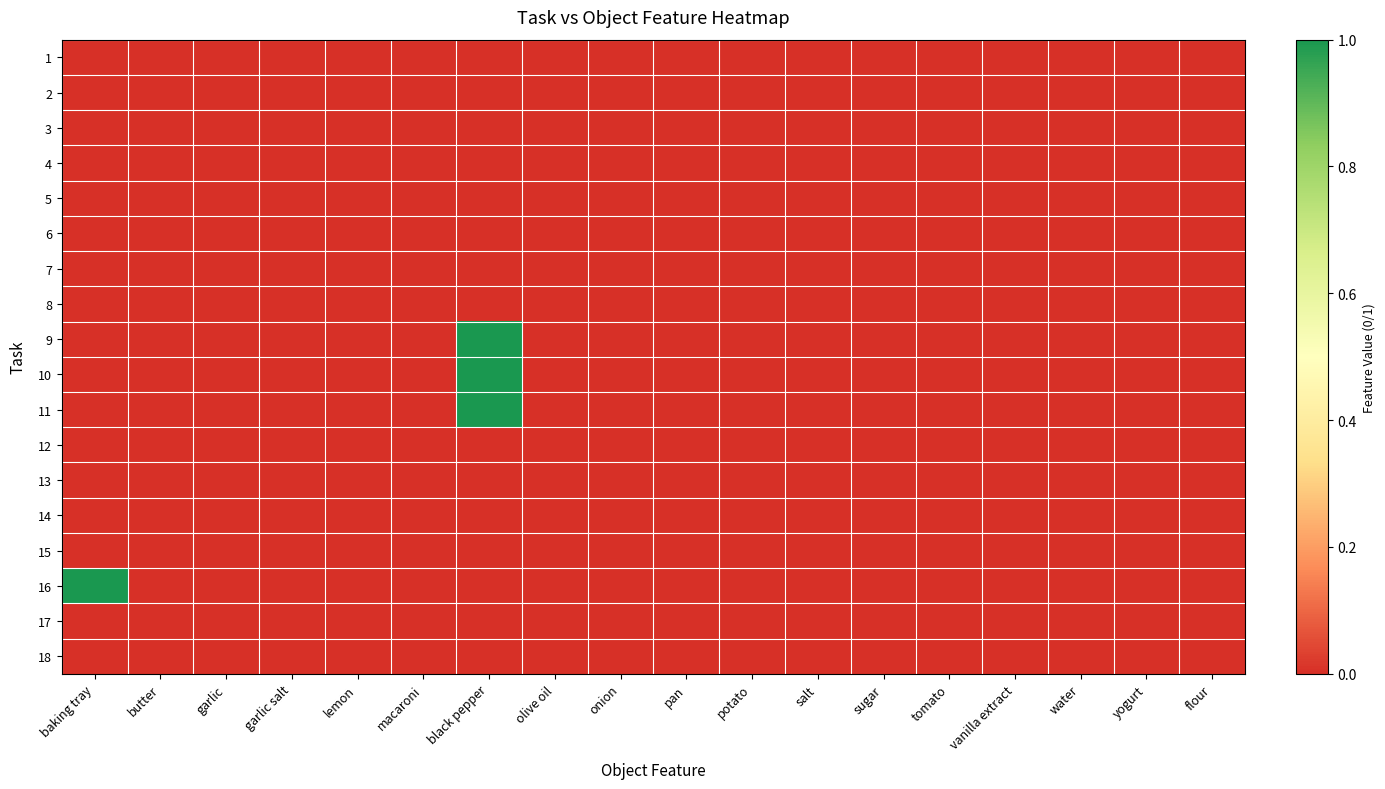

At how many categories does at least one series exceed 0?

2